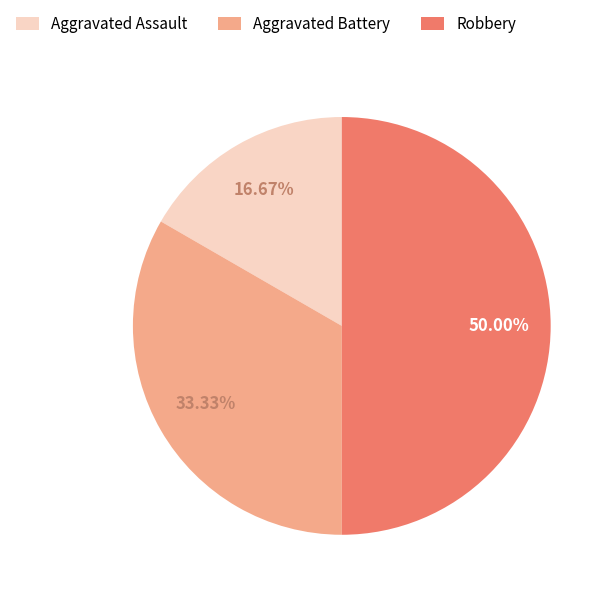

Rank the categories by value from highest to lowest.

Robbery, Aggravated Battery, Aggravated Assault